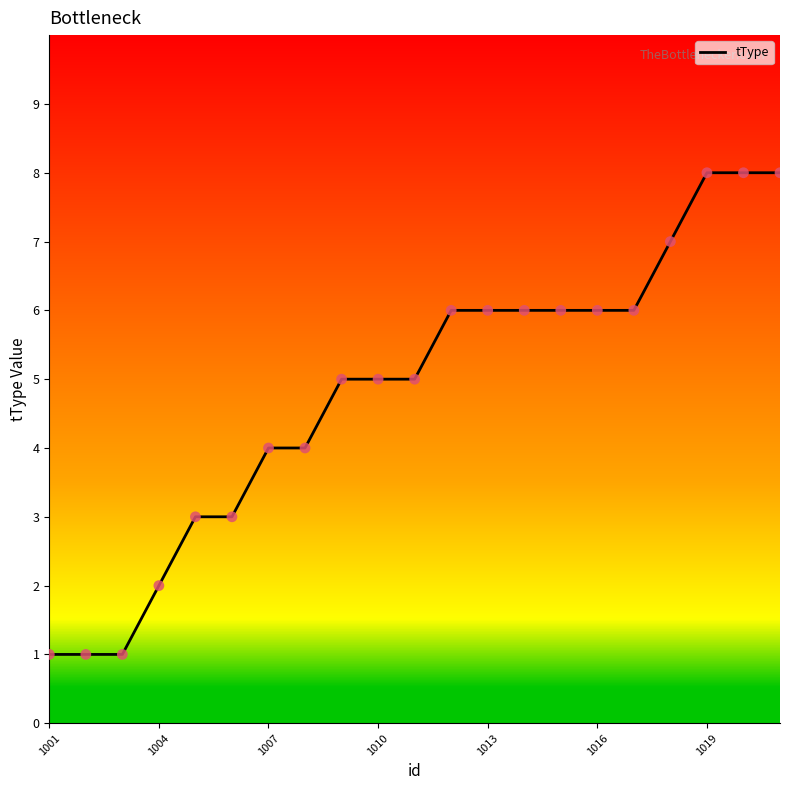

What is the greatest value displayed?

8